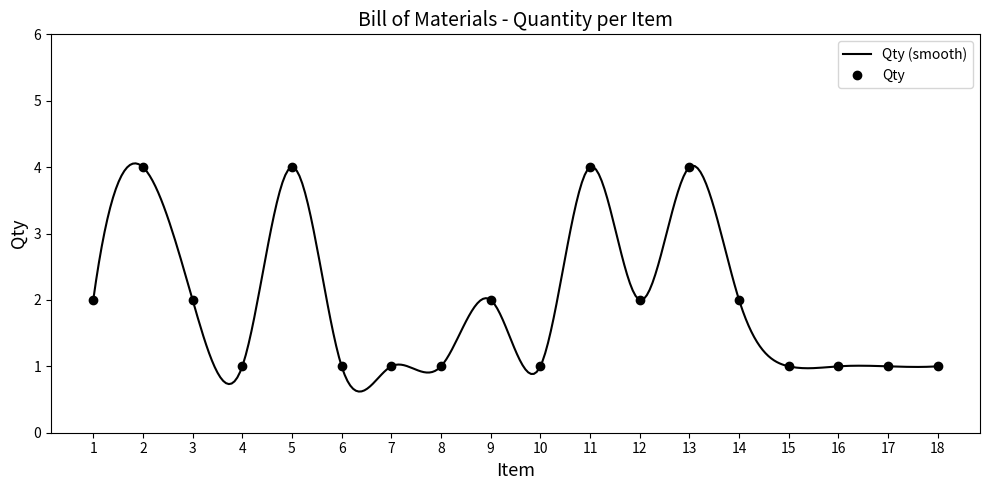

What is the difference between the values at 4 and 14?

1